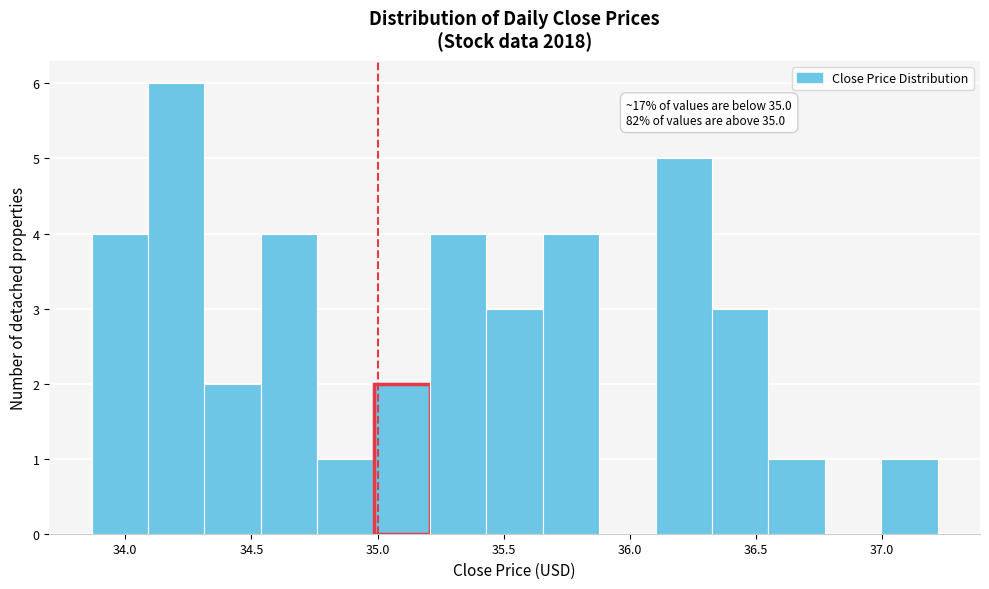

Which range on the x-axis has the tallest bar?

34.10 to 34.30